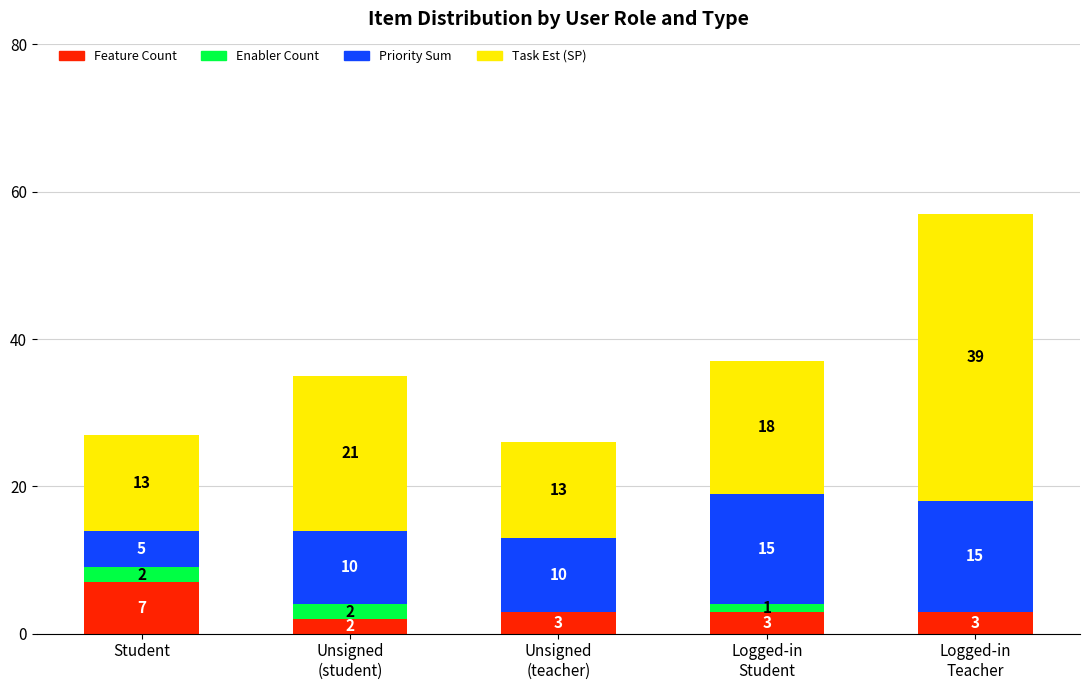

Read the Feature Count value at Student.

7